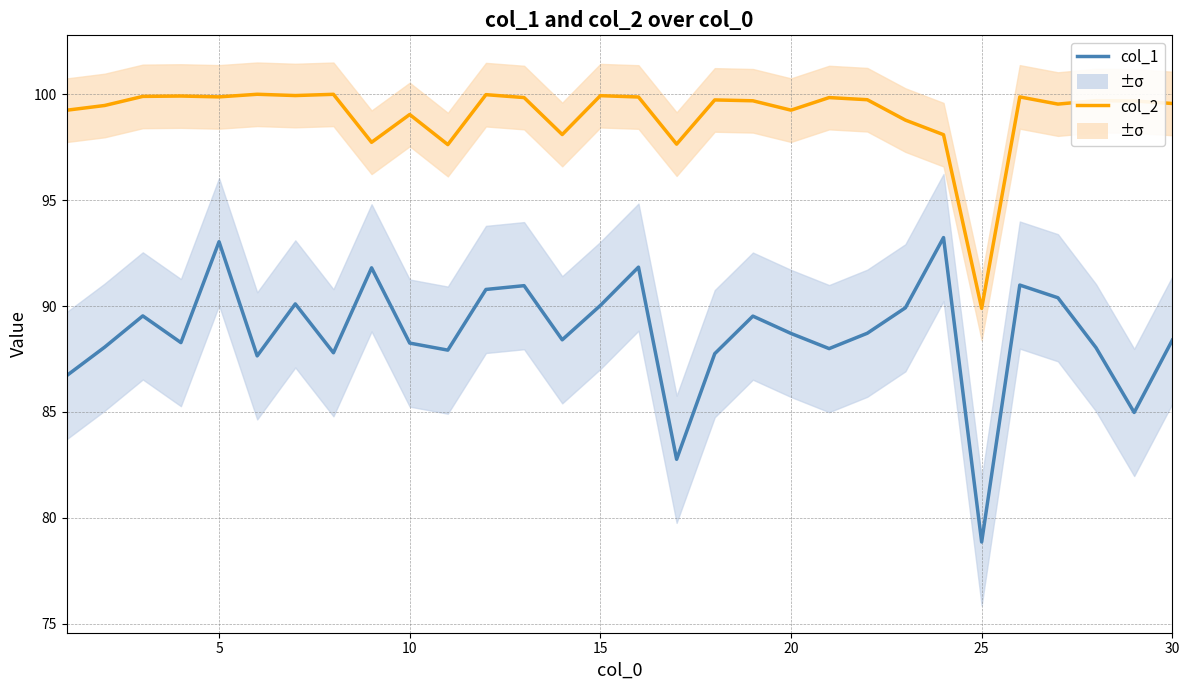

Does the chart have visible grid lines?

Yes